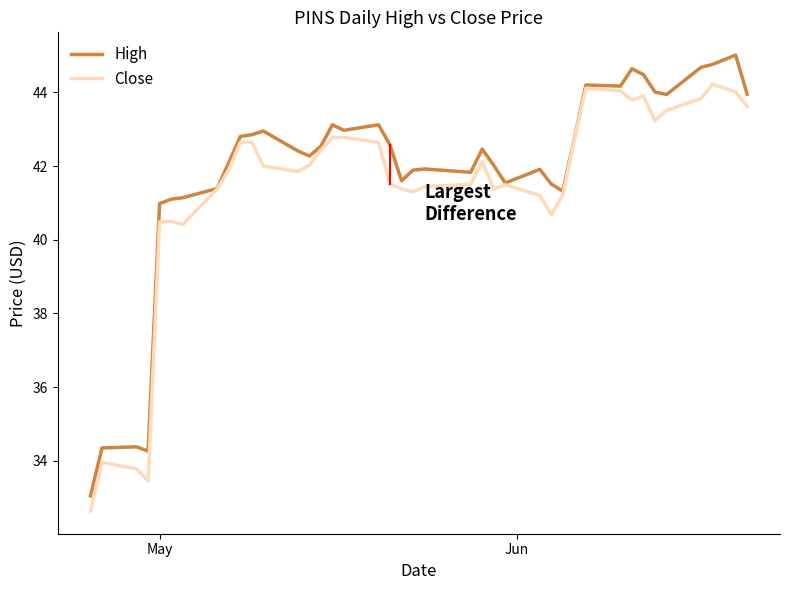

What is the minimum value shown in the chart?

32.6